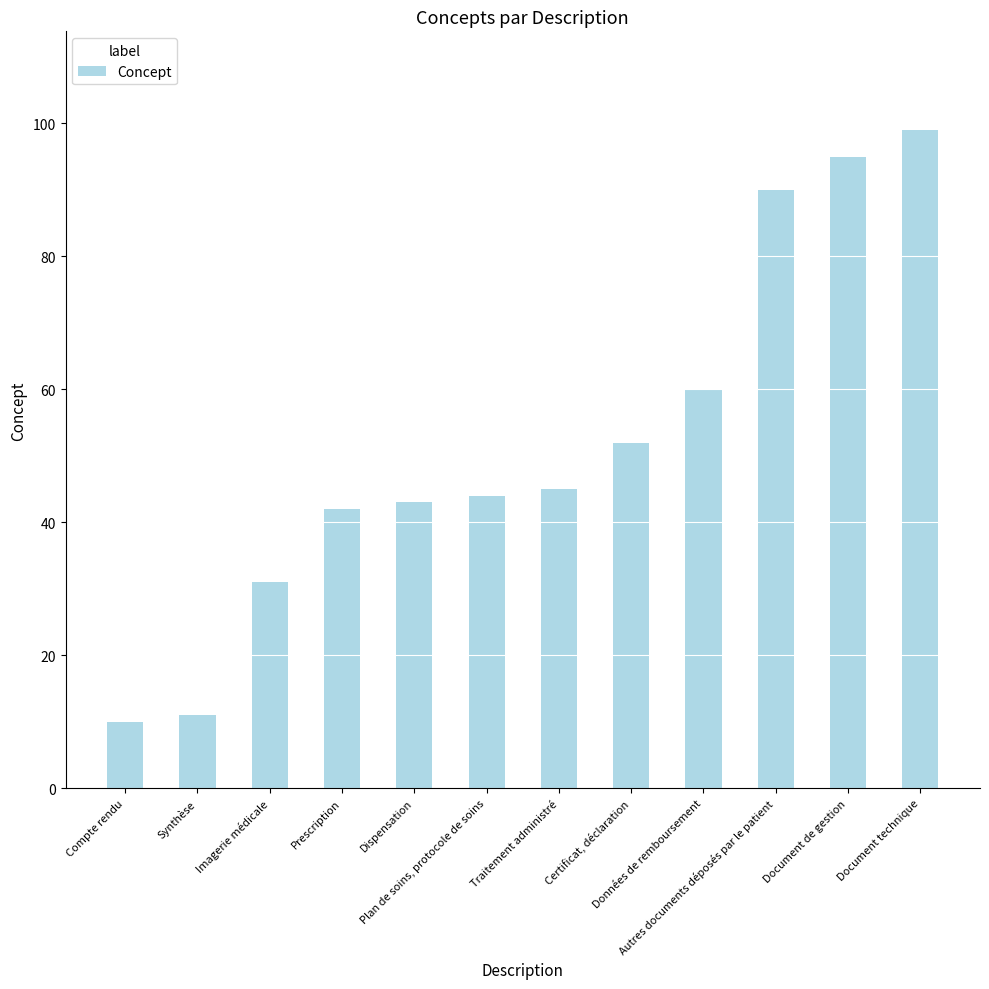

Between Données de remboursement and Document de gestion, which is larger?

Document de gestion